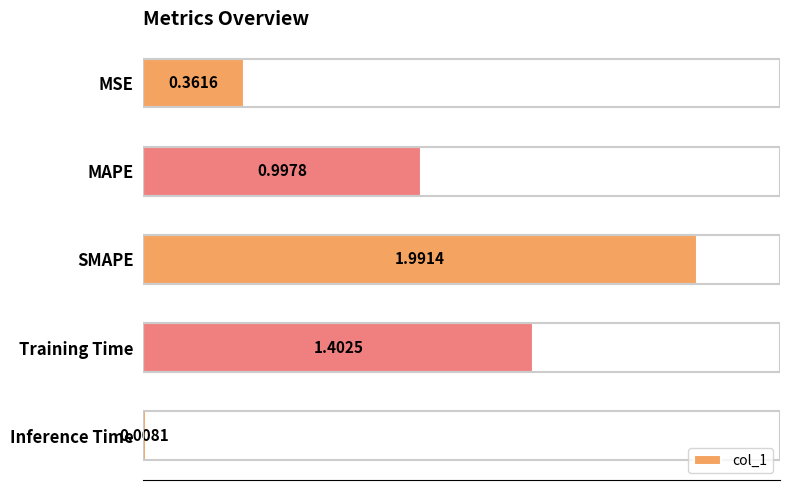

How many categories are shown in the chart?

5